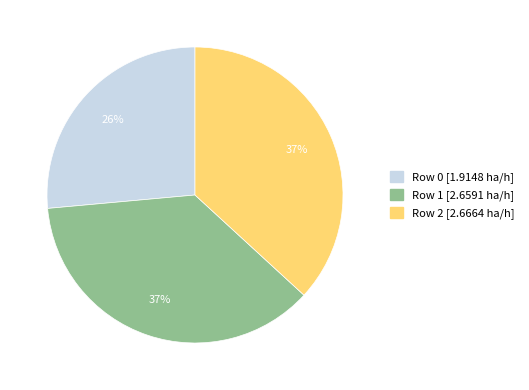

To the nearest percent, what is the average slice percentage?

33%